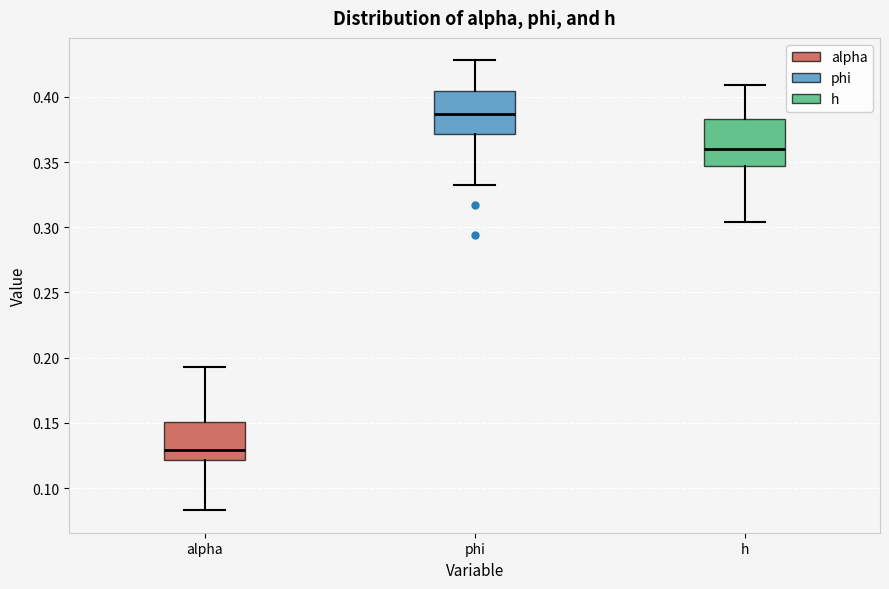

Reading left to right, transcribe this box plot: for each box, give where its median line is, the range the box spans, and where its two whiskers end, as read against the y-axis. The values are not printed on the chart, so give them approximately, as read against the axis.

alpha: median 0.130, box 0.120 to 0.150, whiskers 0.085 to 0.195
phi: median 0.385, box 0.370 to 0.405, whiskers 0.335 to 0.430
h: median 0.360, box 0.345 to 0.385, whiskers 0.305 to 0.410